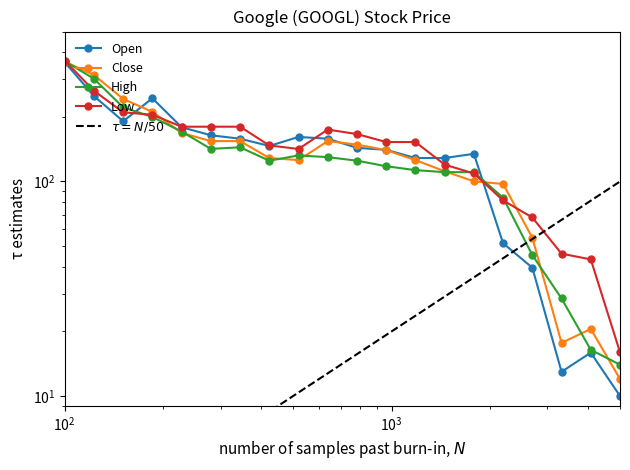

At how many categories does at least one series exceed 336?

1